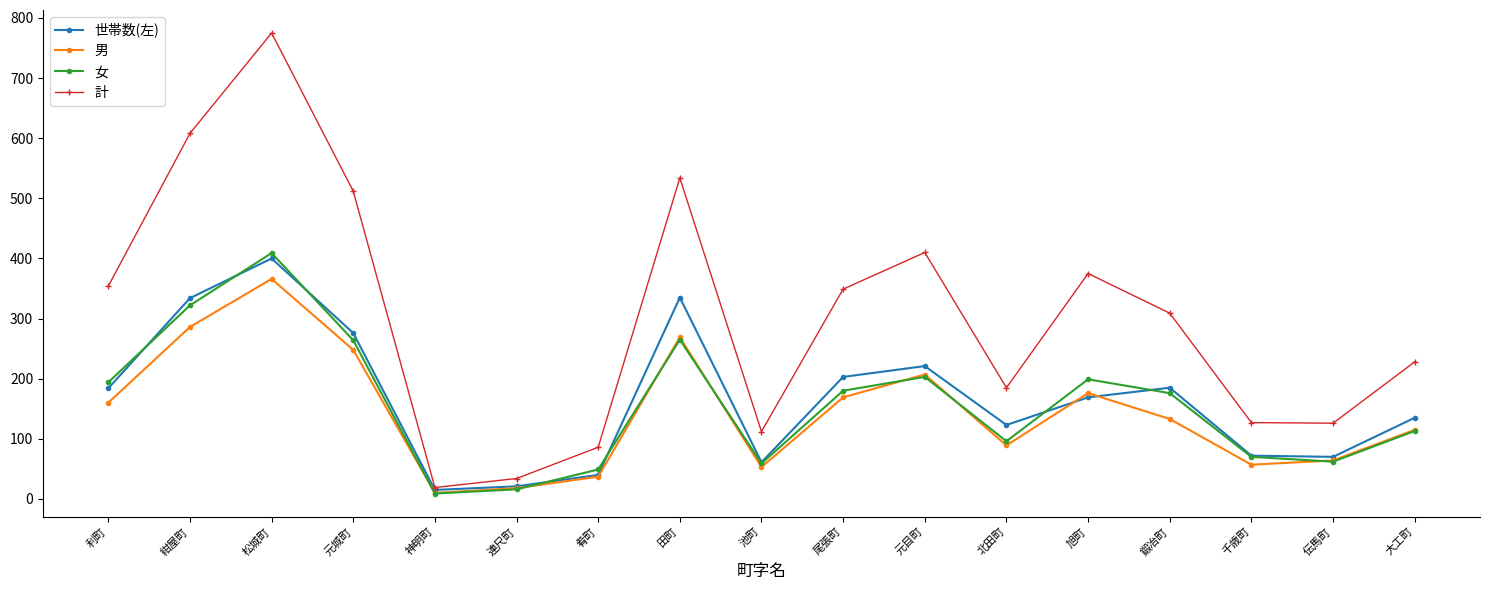

How many lines are shown in the chart?

4